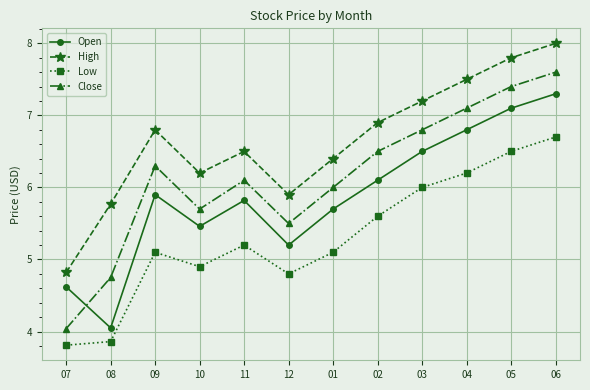

Which series has the largest total across all categories?

High